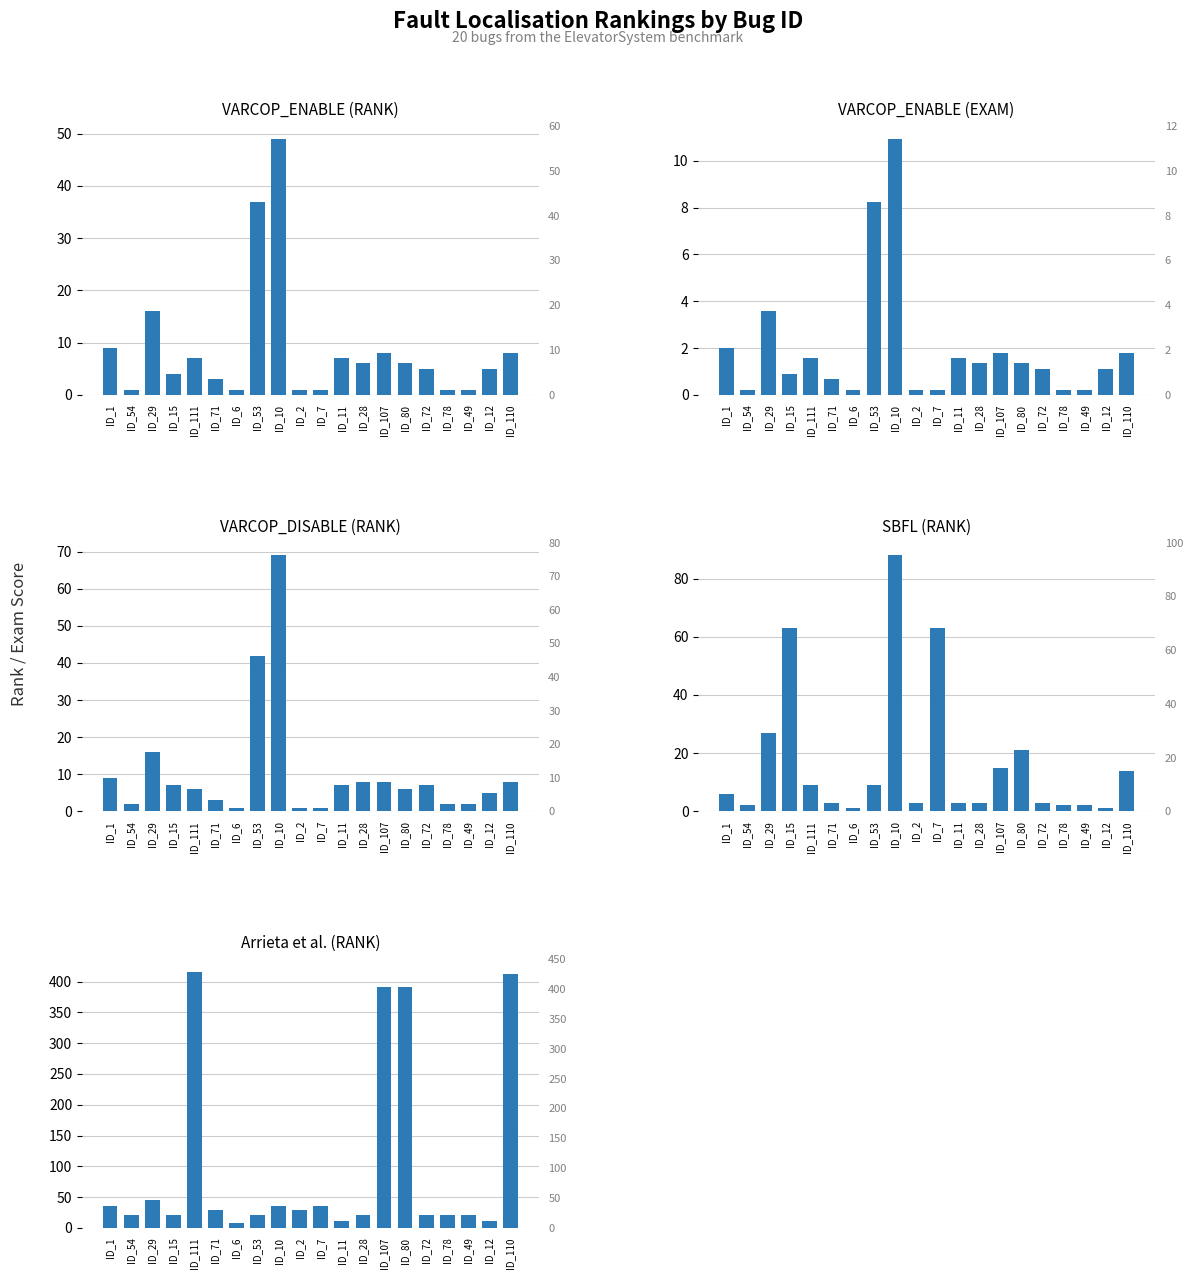

What is the highest value of the SBFL (RANK) series?

88.0